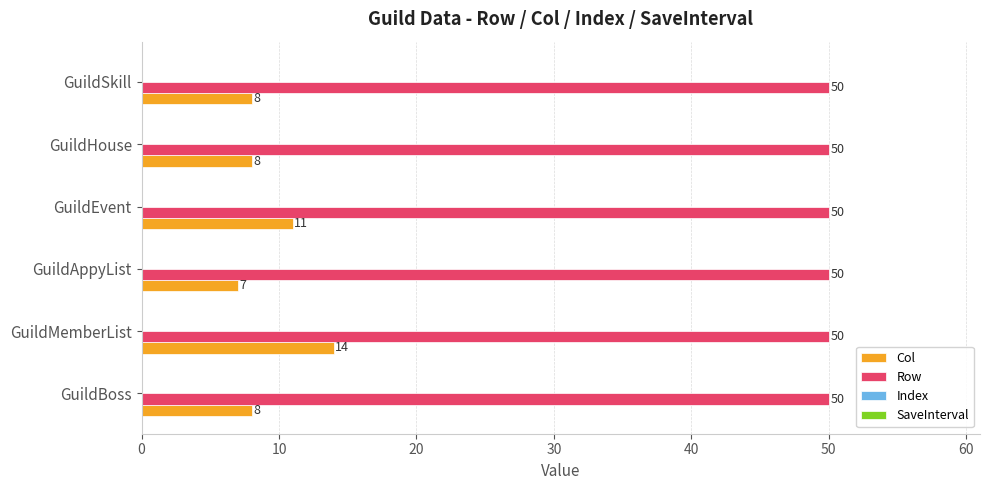

What is the sum of all Col values?

56